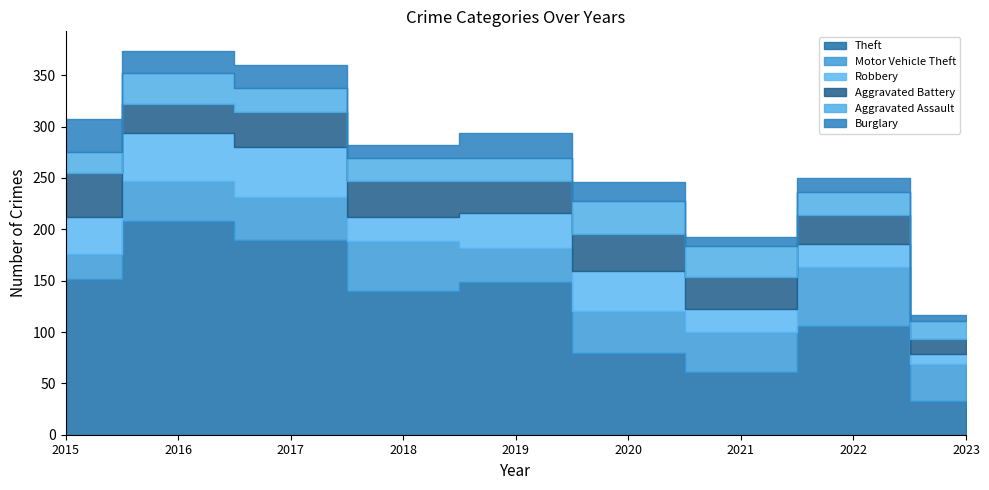

Reading right to left, extract all data points from this chart.

Theft: 2023=33	2022=106	2021=61	2020=80	2019=149	2018=140	2017=190	2016=208	2015=152
Motor Vehicle Theft: 2023=36	2022=57	2021=39	2020=40	2019=33	2018=49	2017=41	2016=39	2015=24
Robbery: 2023=10	2022=23	2021=22	2020=39	2019=34	2018=23	2017=49	2016=47	2015=36
Aggravated Battery: 2023=14	2022=28	2021=32	2020=36	2019=31	2018=35	2017=34	2016=28	2015=43
Aggravated Assault: 2023=18	2022=22	2021=30	2020=33	2019=22	2018=22	2017=24	2016=30	2015=20
Burglary: 2023=6	2022=14	2021=8	2020=18	2019=25	2018=13	2017=22	2016=22	2015=32